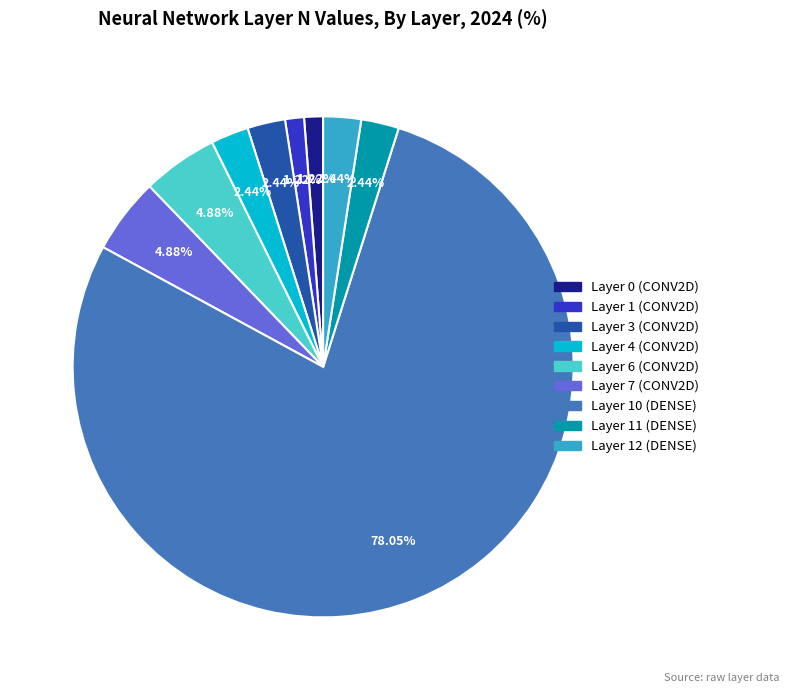

Count the number of slices in the pie.

9